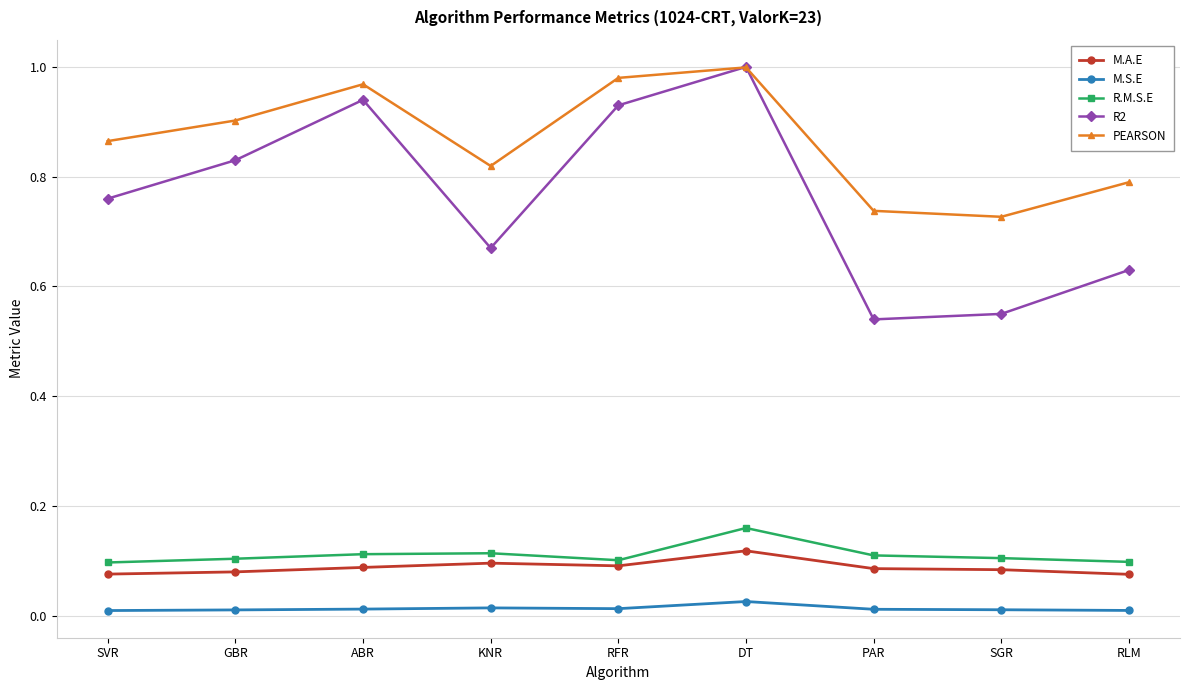

How many lines are shown in the chart?

5